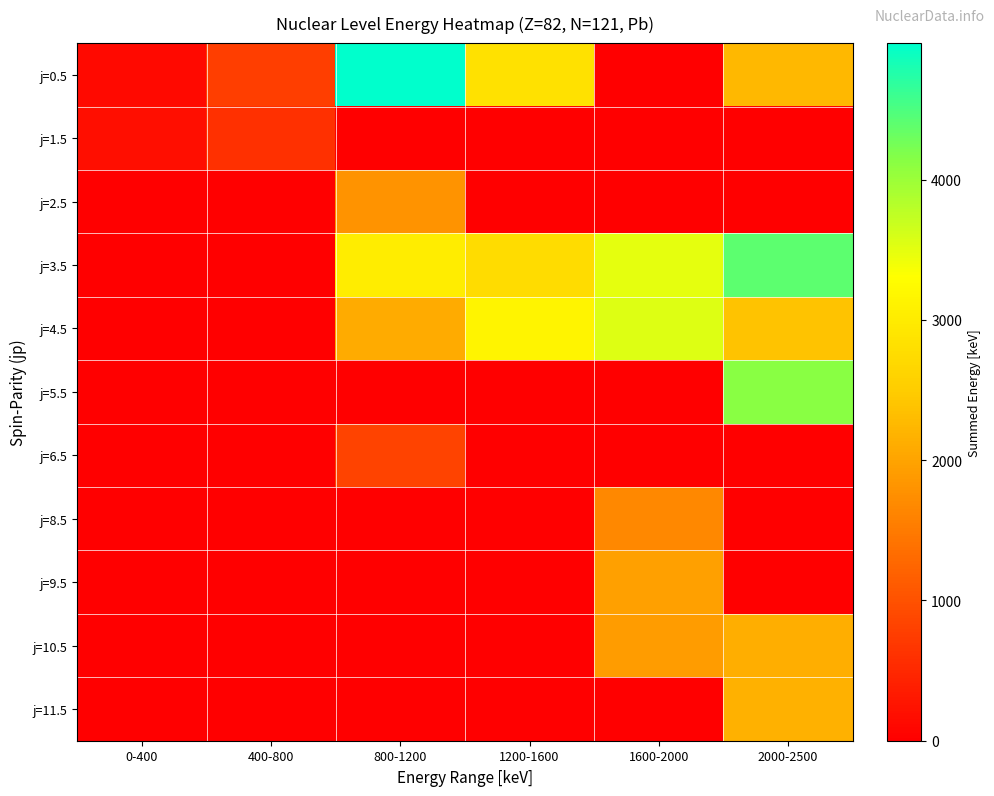

Reading left to right, list all the values displayed in this chart.

row_0: 126.5	775.0	4973.0	2822.0	0.0	2250.0
row_1: 186.6	595.1	0.0	0.0	0.0	0.0
row_2: 0.0	0.0	1799.5	0.0	0.0	0.0
row_3: 0.0	0.0	3015.2	2739.5	3485.0	4406.0
row_4: 0.0	0.0	2095.5	3140.6	3536.4	2388.0
row_5: 0.0	0.0	0.0	0.0	0.0	4127.6
row_6: 0.0	0.0	825.2	0.0	0.0	0.0
row_7: 0.0	0.0	0.0	0.0	1663.7	0.0
row_8: 0.0	0.0	0.0	0.0	1943.9	0.0
row_9: 0.0	0.0	0.0	0.0	1922.1	2117.7
row_10: 0.0	0.0	0.0	0.0	0.0	2161.4